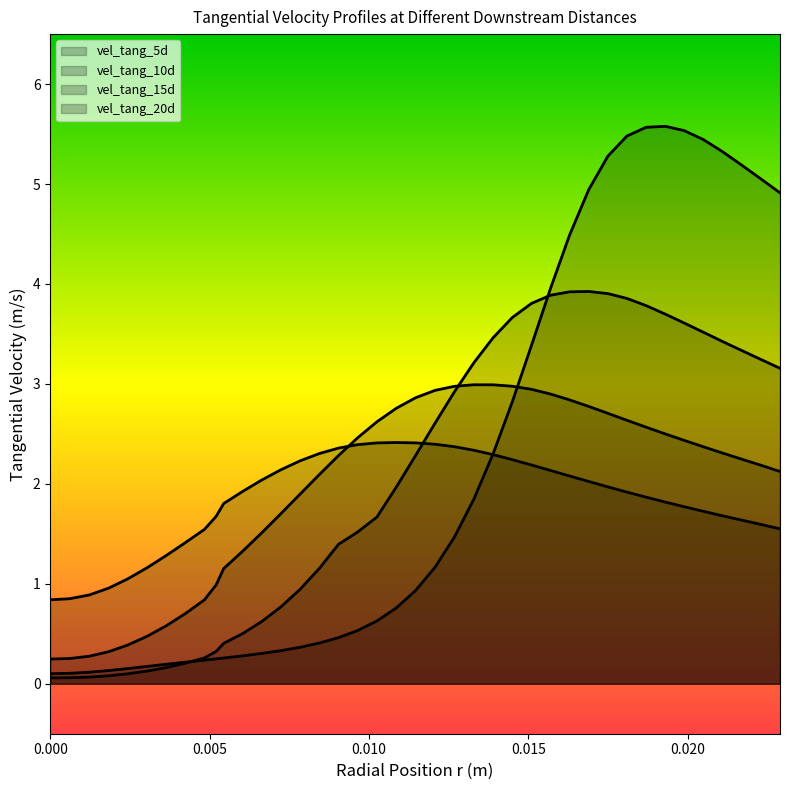

What is the value of the vel_tang_10d point at the 24th from the left?

3.2